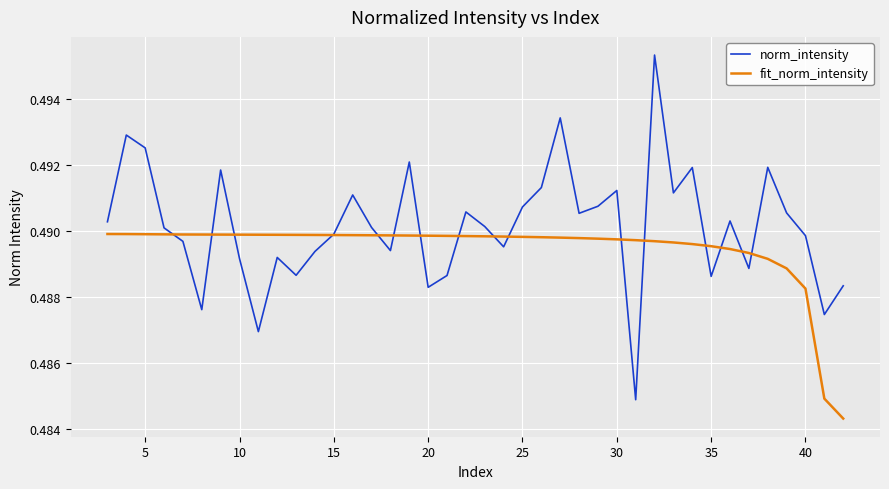

List the series in order of their overall mean, highest first.

norm_intensity, fit_norm_intensity